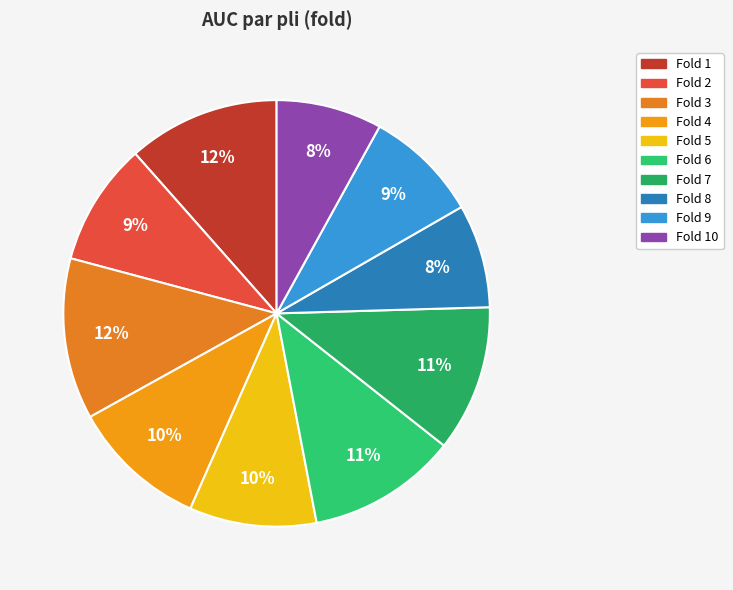

To the nearest percent, what is the average slice percentage?

10%